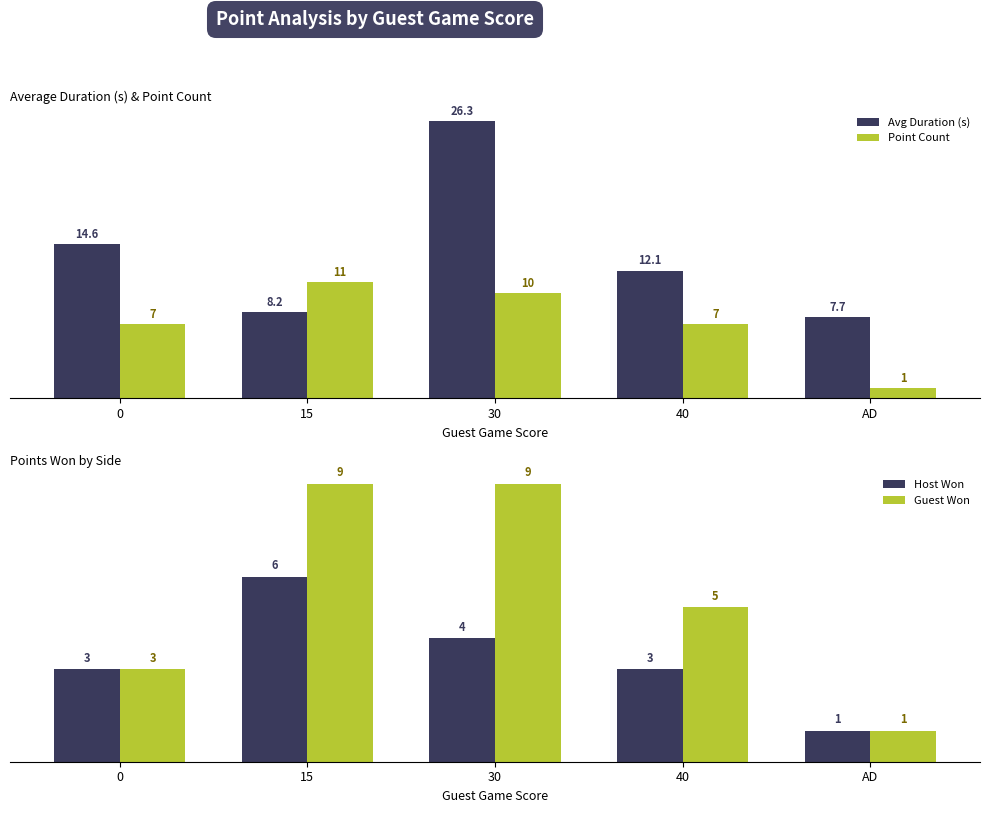

Which series has the largest range (max minus min)?

Avg Duration (s)